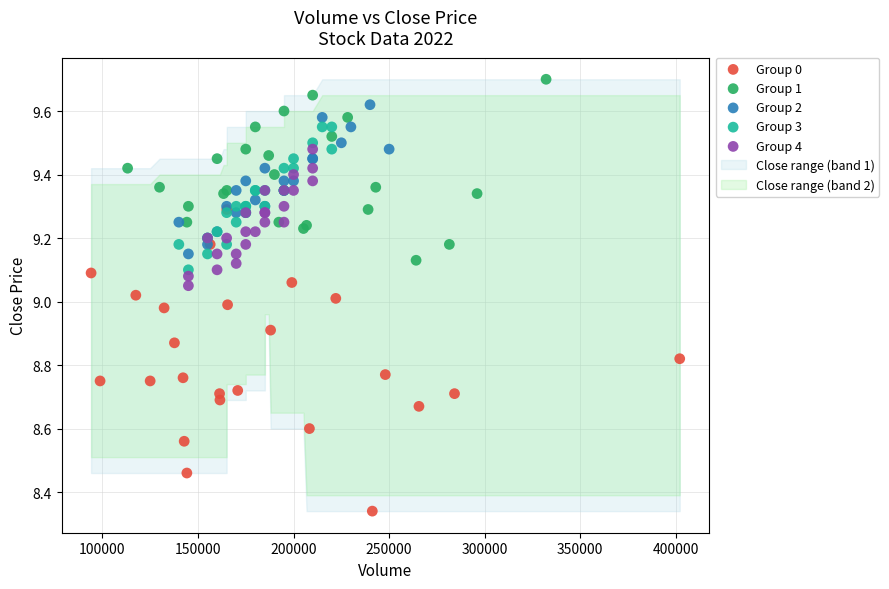

Which series has the largest Y range (max minus min)?

Group 0